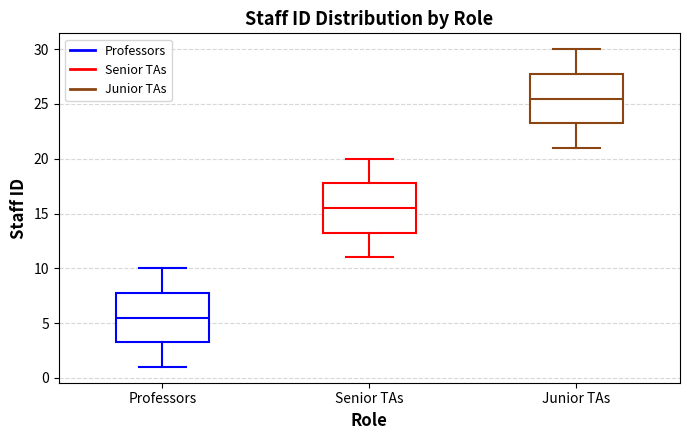

Where is the upper edge of the box for Professors on the y-axis? The values are not printed on the chart, so give them approximately, as read against the axis.

8.0